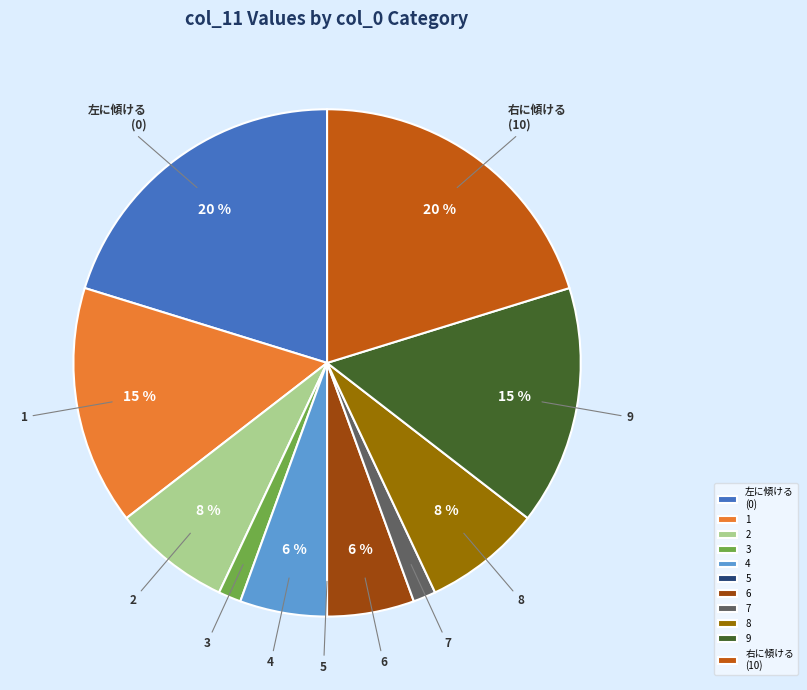

The 右に傾ける (10) slice represents 27% of the pie. True or false?

False